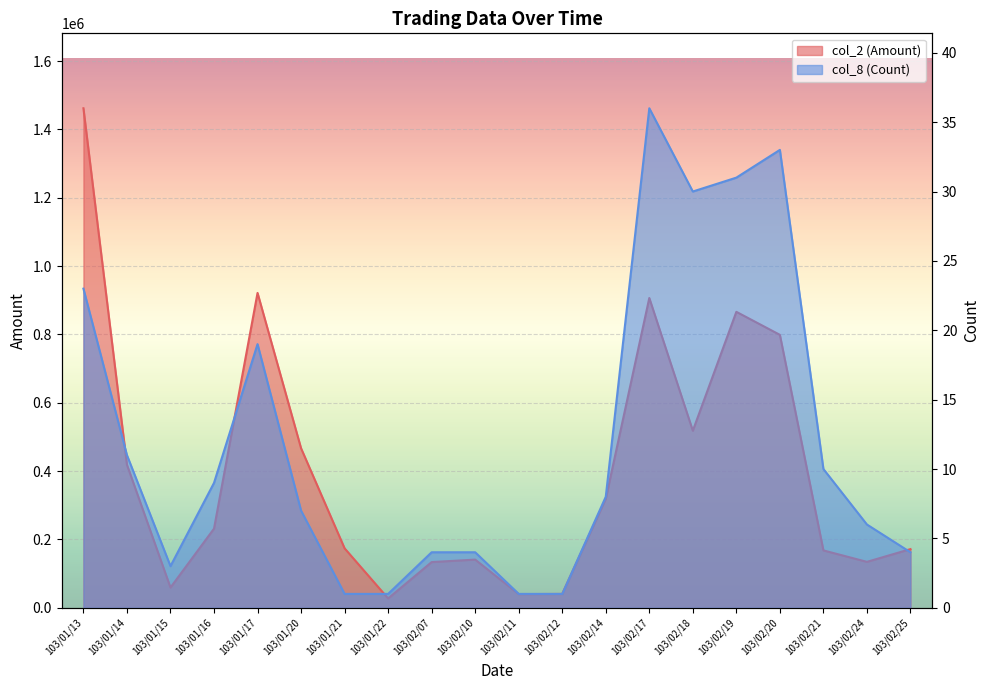

The value of col_2 (Amount) at 103/02/24 is 134400. True or false?

True